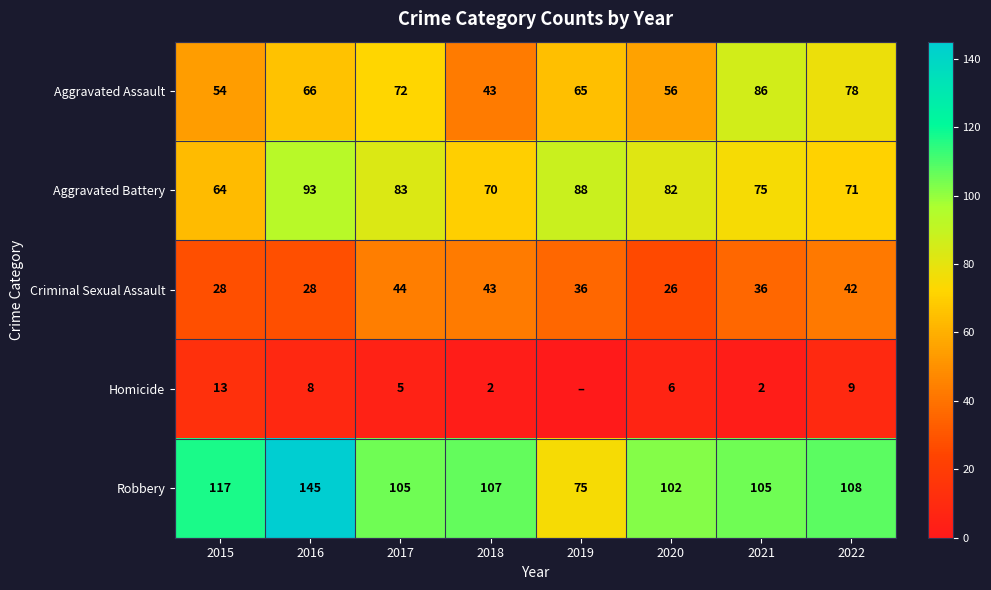

True or false: Aggravated Assault has a value of 100 at 2020.

False